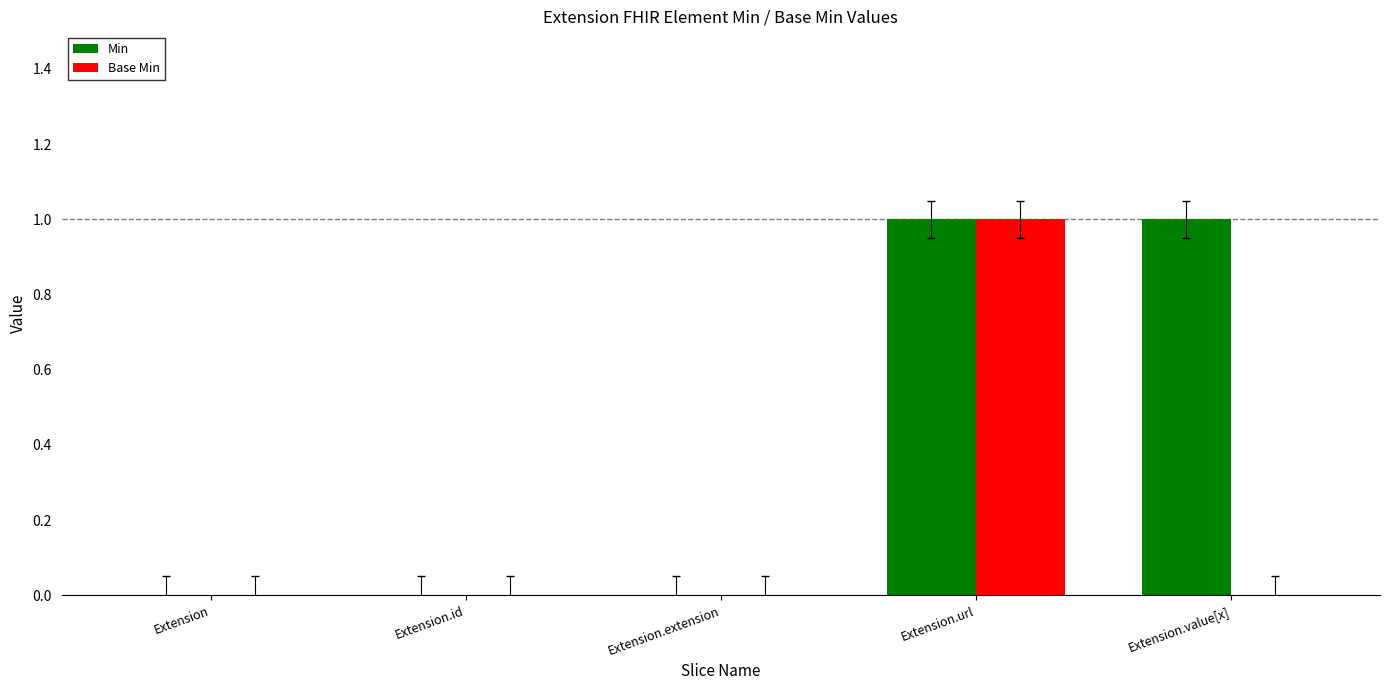

Count the number of categories in the chart.

5